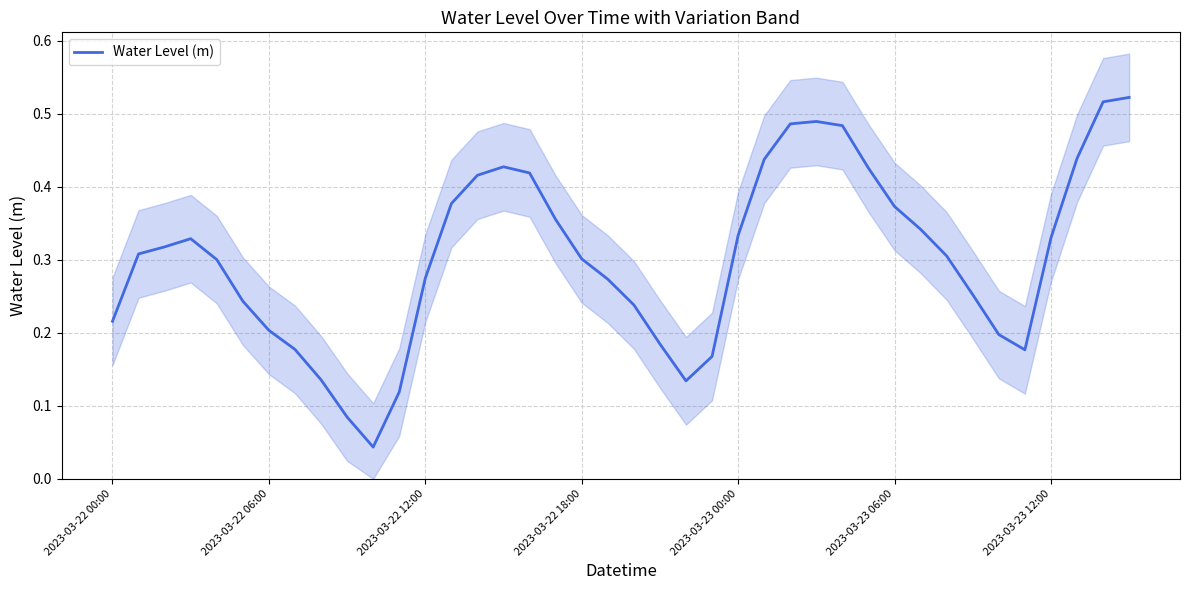

What is the sum of the values at 2023-03-22 06:00 and 8?

0.4